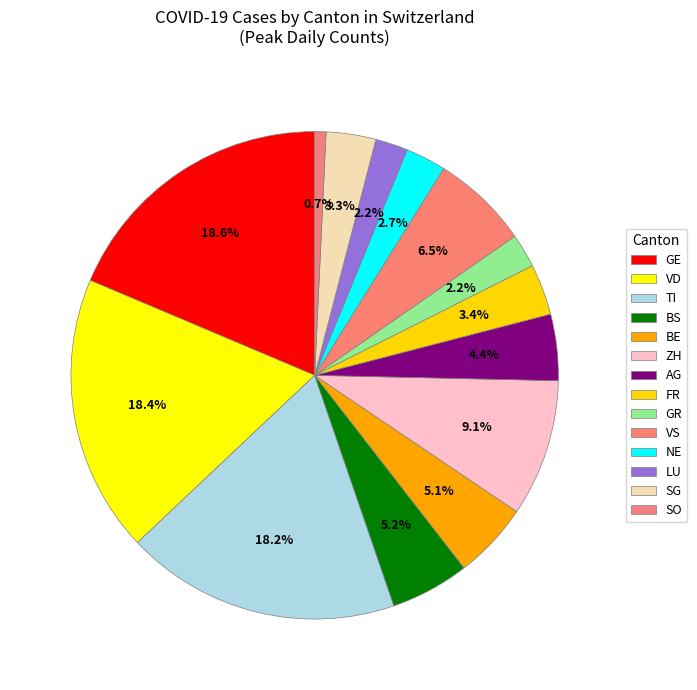

Count the number of slices in the pie.

14